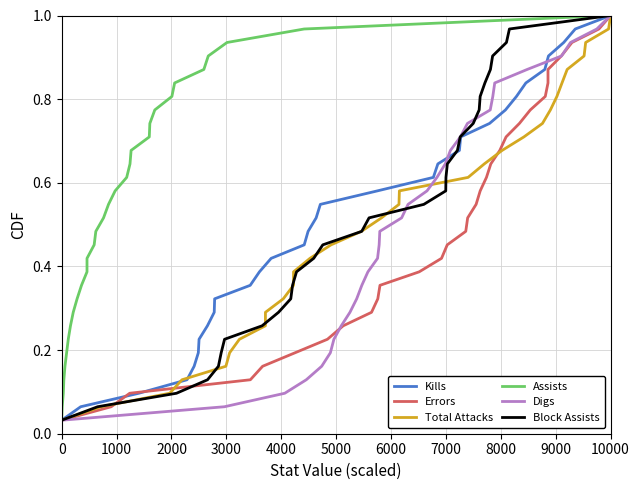

What is the sum of all Kills values?

16.0